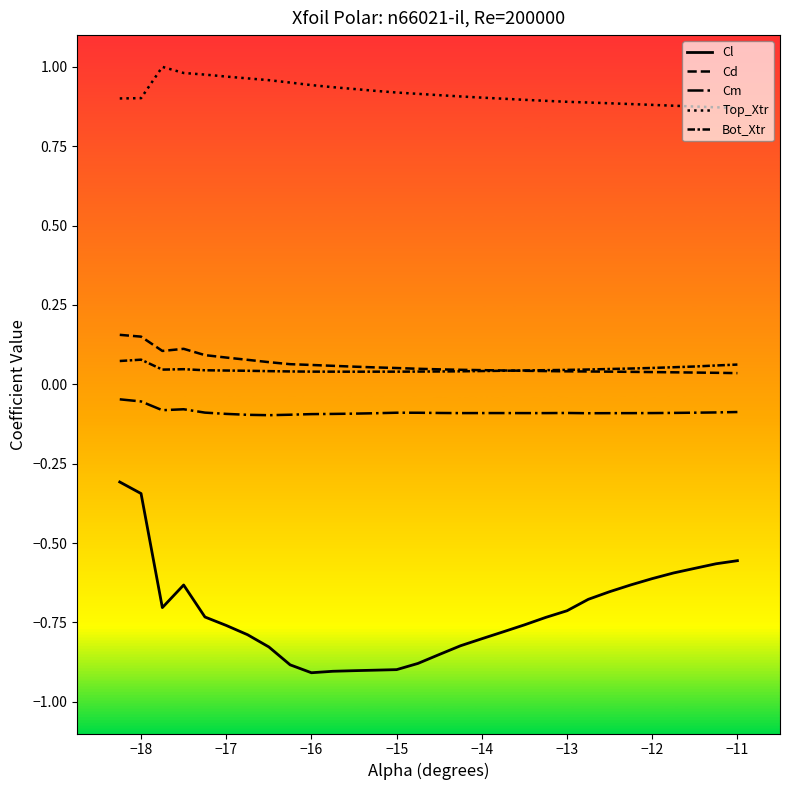

True or false: Cm and Top_Xtr cross at least once.

False